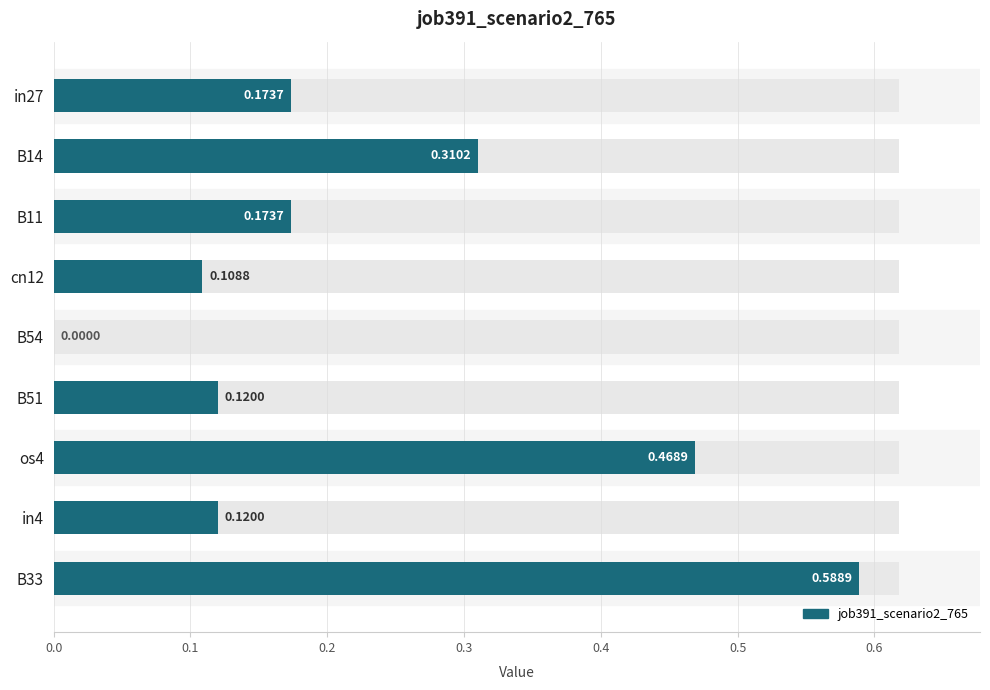

What is the average value?

0.2